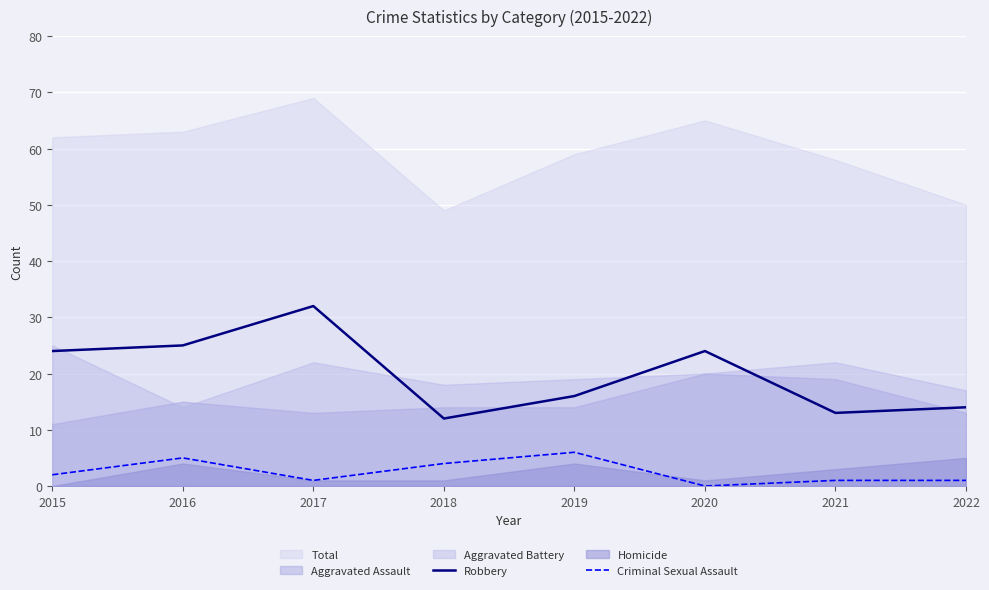

What is the value of the Robbery point at the 8th from the left?

14